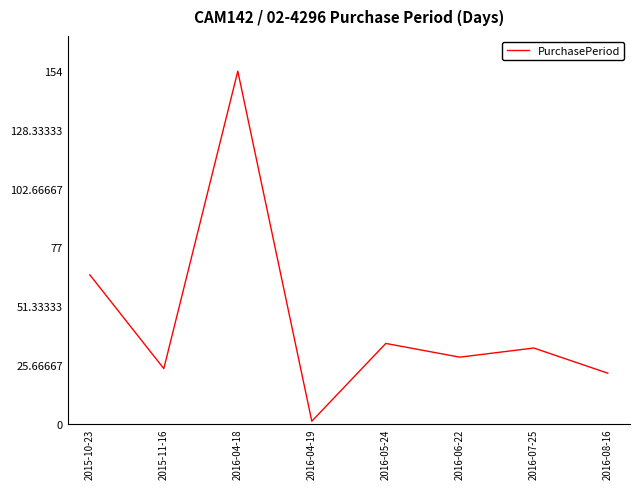

What is the difference between the maximum and second lowest values?

132